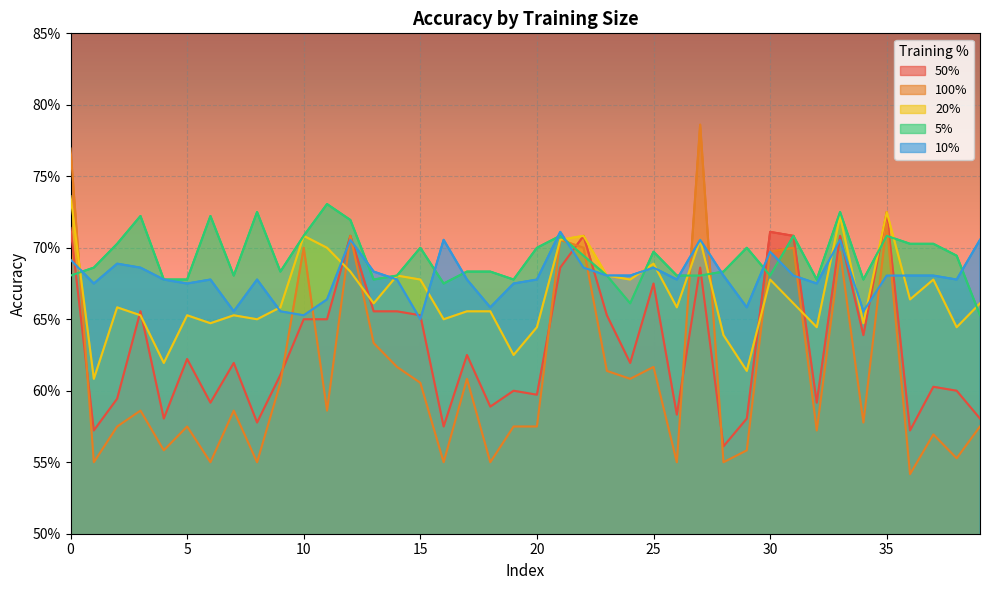

How many intersections are there between 50% and 20%?

6